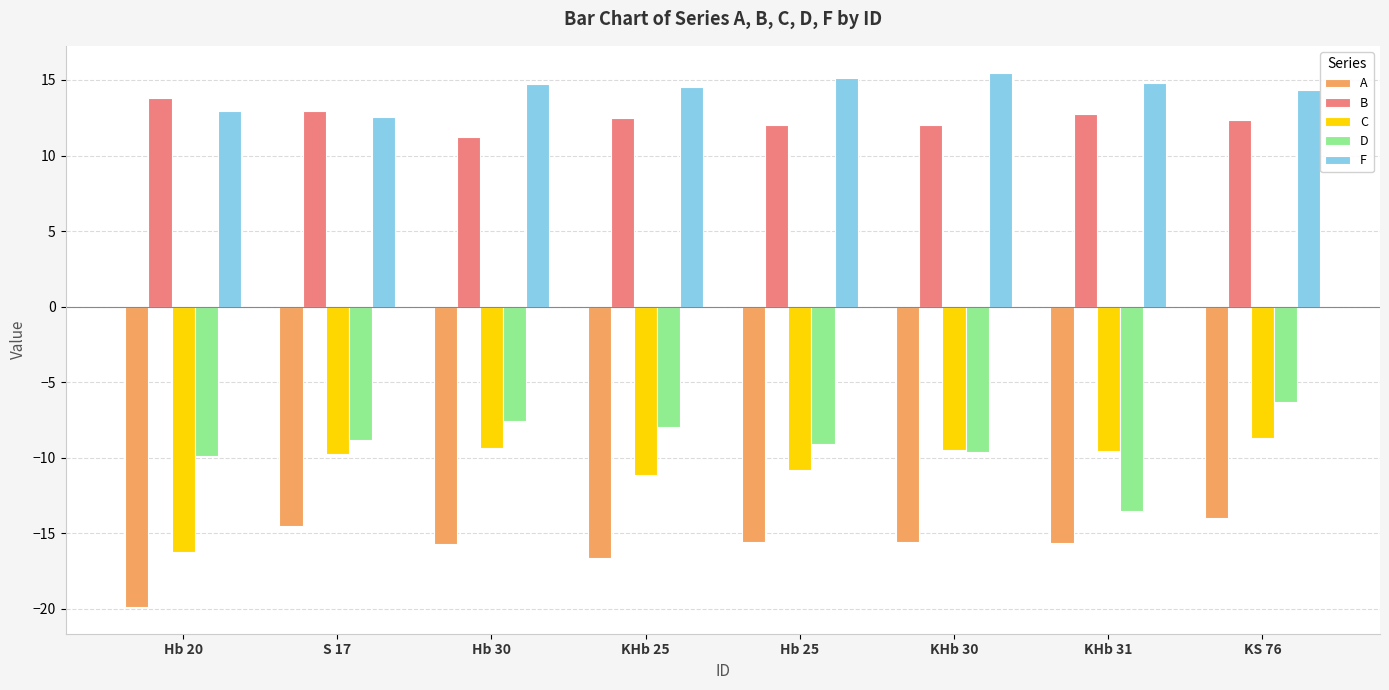

What is the lowest value of the C series?

-16.3